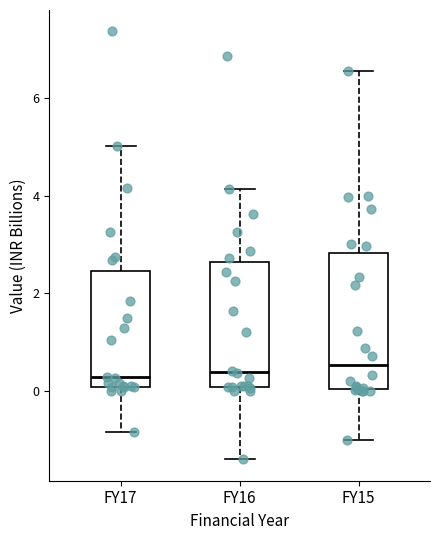

Reading left to right, read every box against the y-axis: the position of its median line, the range the box covers, and the ends of its whiskers. The values are not printed on the chart, so give them approximately, as read against the axis.

FY17: median 0.2, box 0.0 to 2.4, whiskers -0.8 to 5.0
FY16: median 0.4, box 0.0 to 2.6, whiskers -1.4 to 4.2
FY15: median 0.6, box 0.0 to 2.8, whiskers -1.0 to 6.6